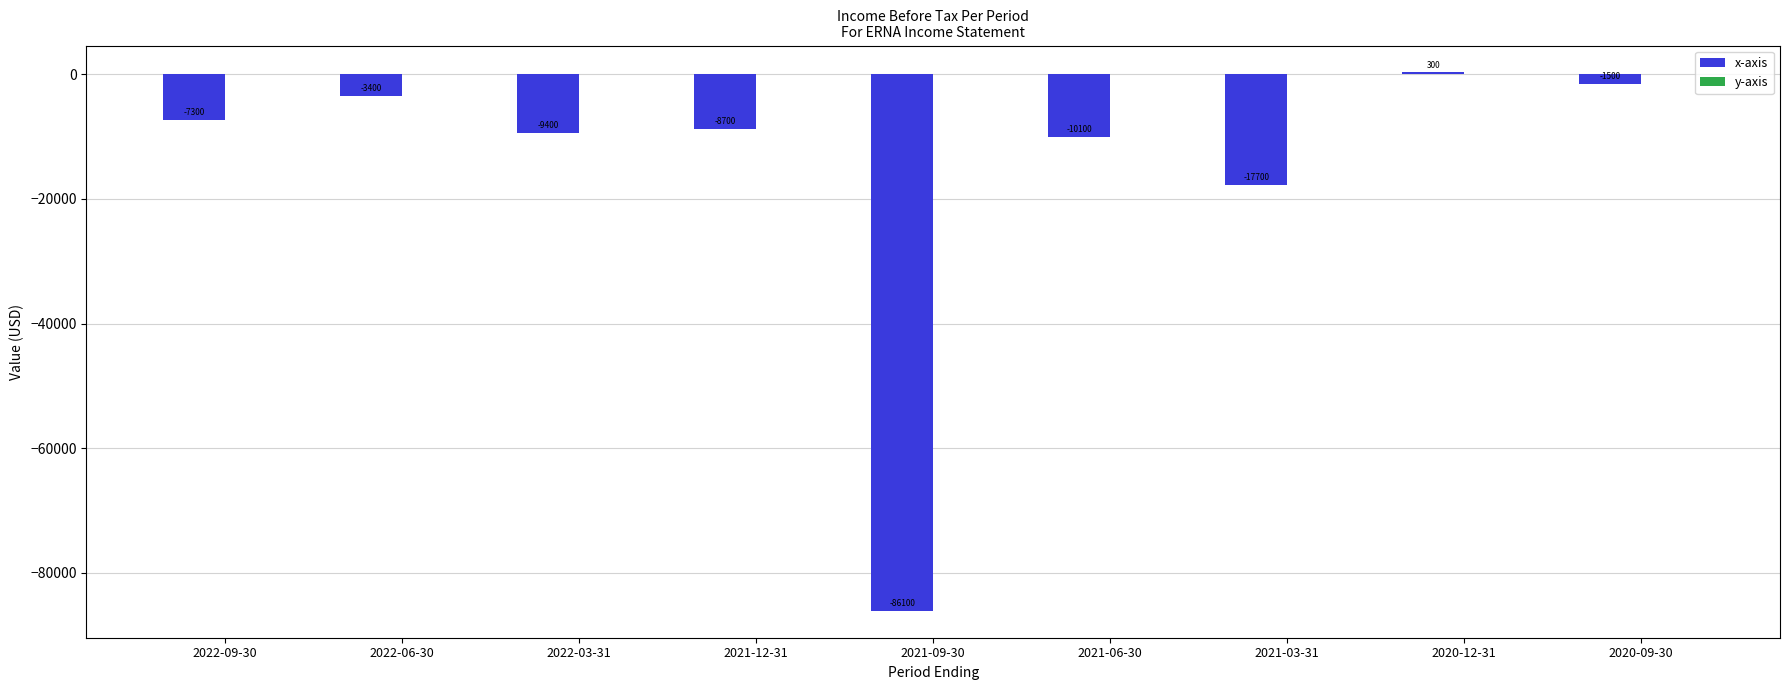

Rank the categories by value from highest to lowest.

2020-12-31, 2020-09-30, 2022-06-30, 2022-09-30, 2021-12-31, 2022-03-31, 2021-06-30, 2021-03-31, 2021-09-30